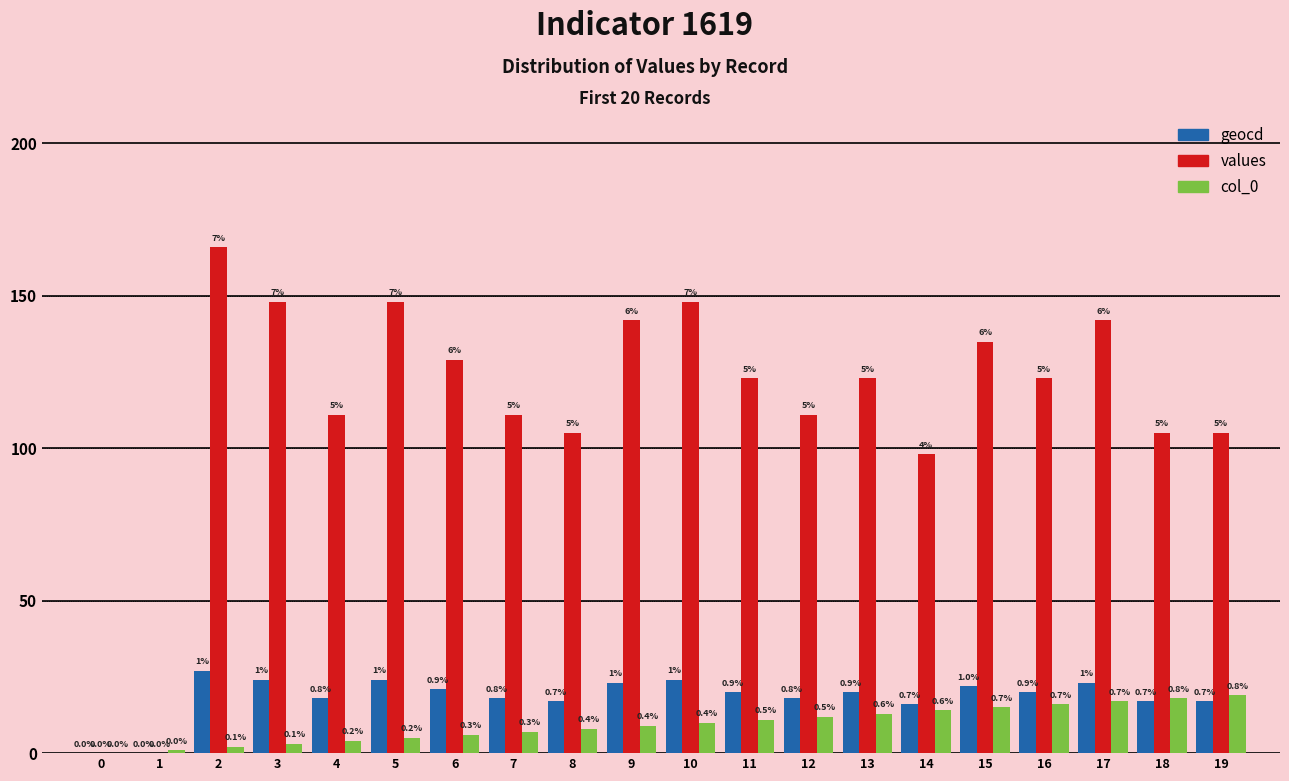

Which series has the widest spread of values?

values